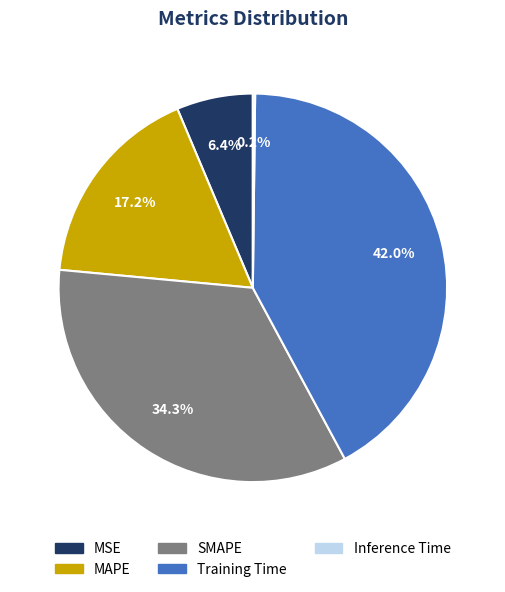

What is the largest slice in the pie chart?

Training Time